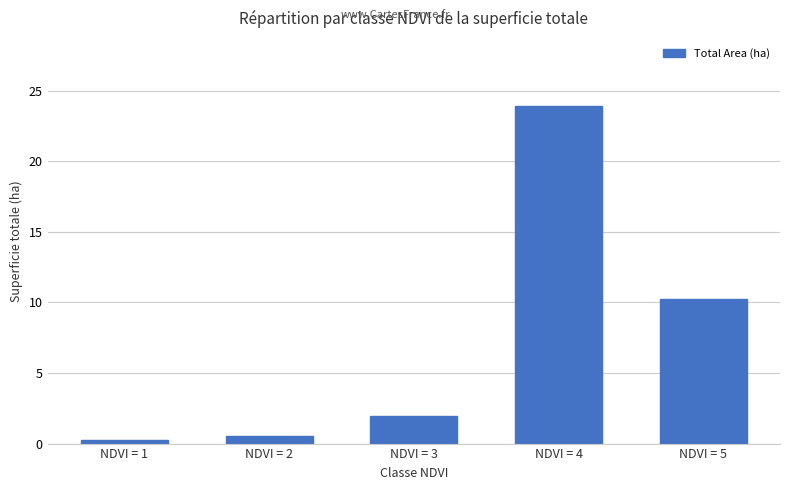

The value at NDVI = 1 is 0.3. True or false?

True